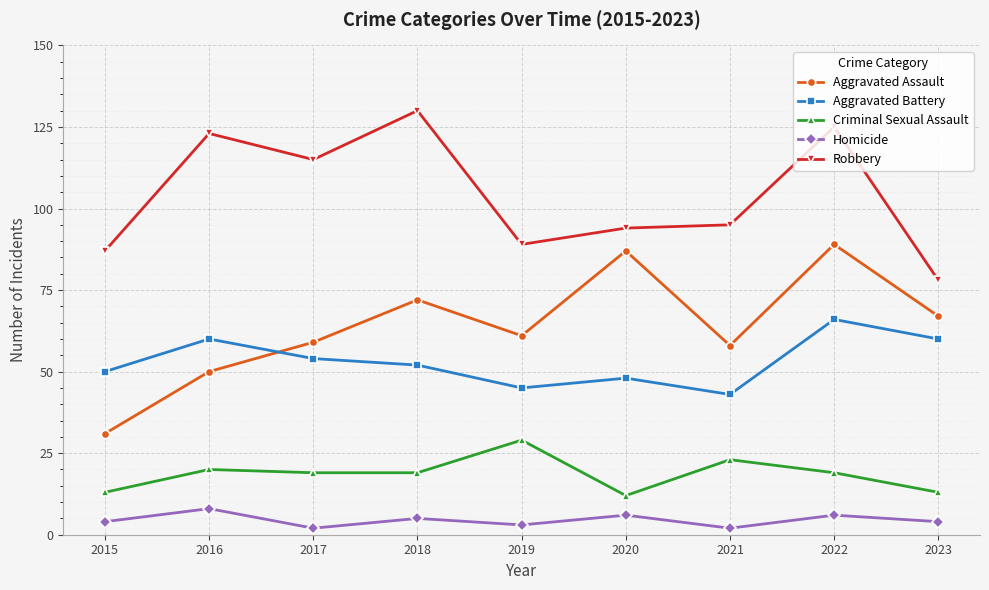

How many lines are shown in the chart?

5